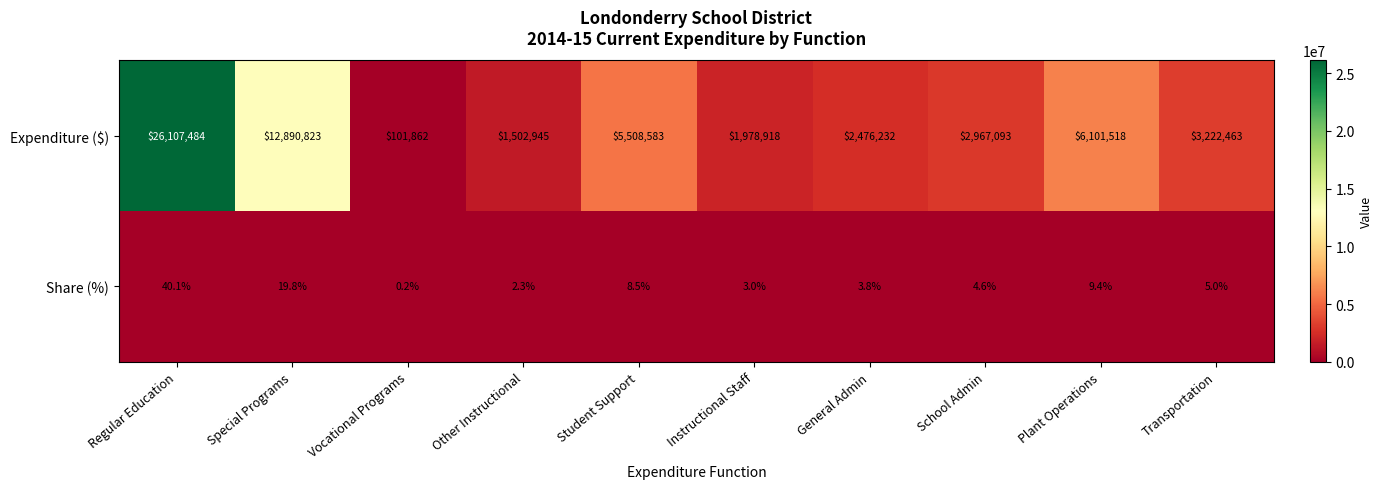

Which category has the lowest value across all series?

Vocational Programs